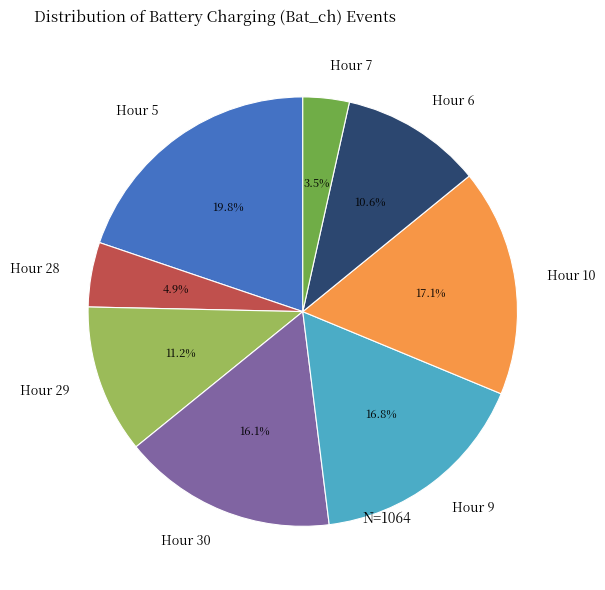

What is the smallest slice in the pie chart?

Hour 7